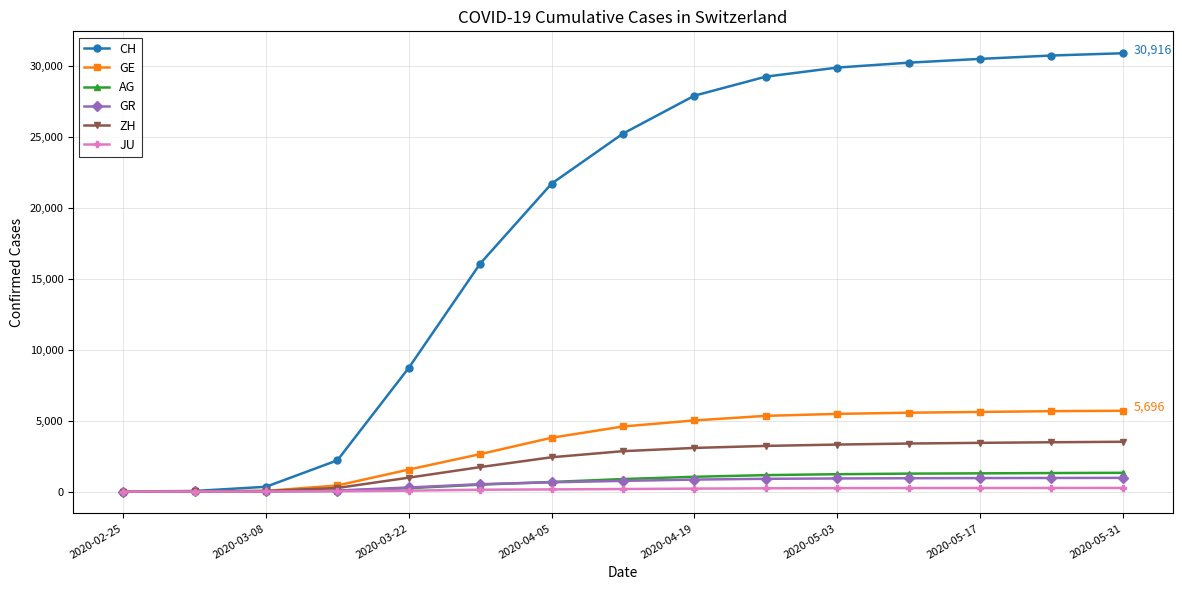

Which series has the largest range (max minus min)?

CH